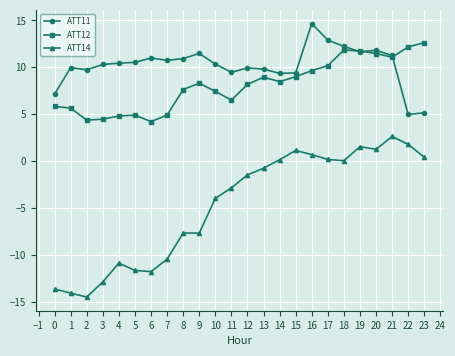

What is the difference between the maximum and minimum values in the ATT11 series?

9.7